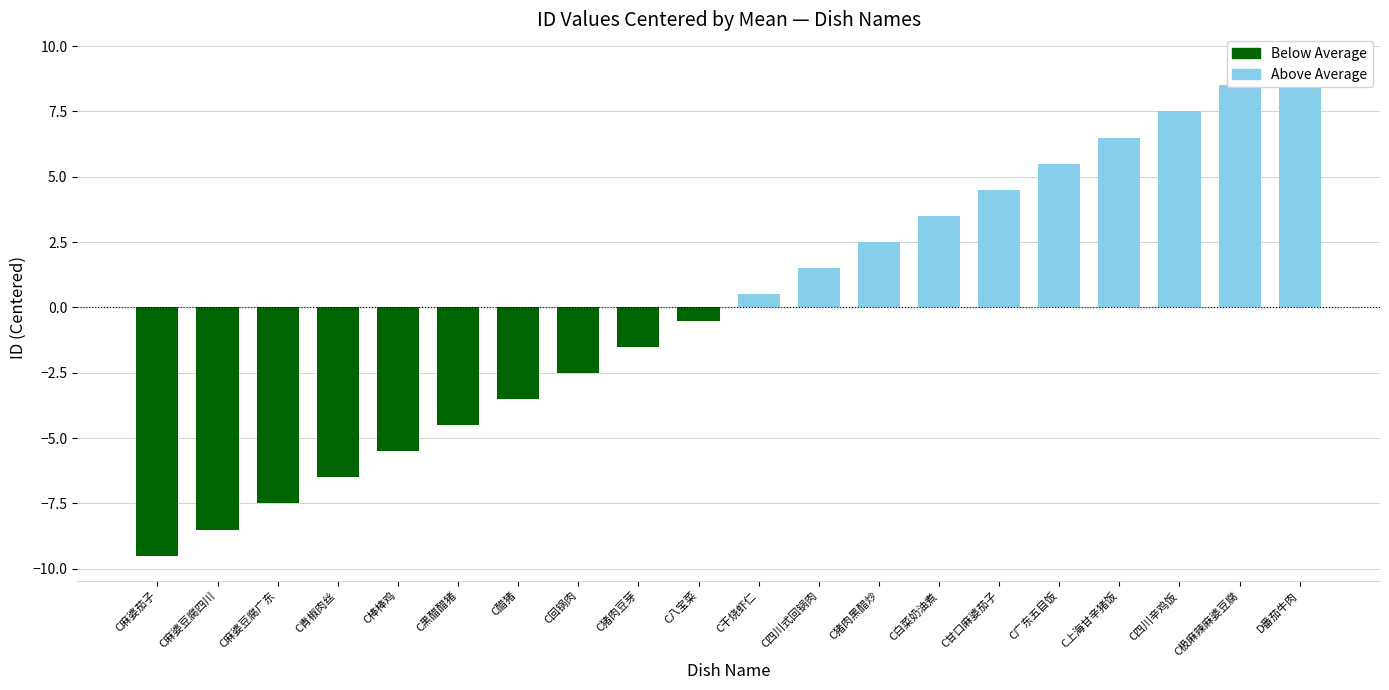

What is the label of the 9th bar from the right?

C四川式回锅肉